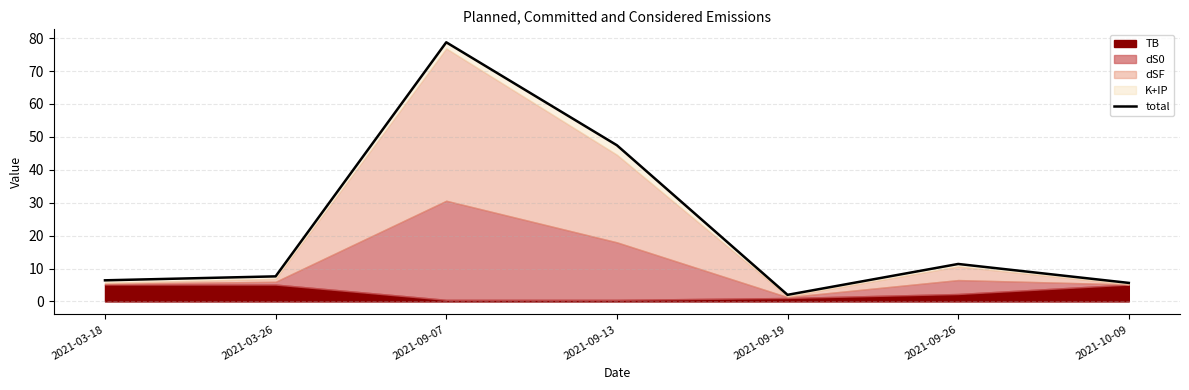

Rank the categories by value from highest to lowest.

2021-09-07, 2021-09-13, 2021-09-26, 2021-03-26, 2021-03-18, 2021-10-09, 2021-09-19